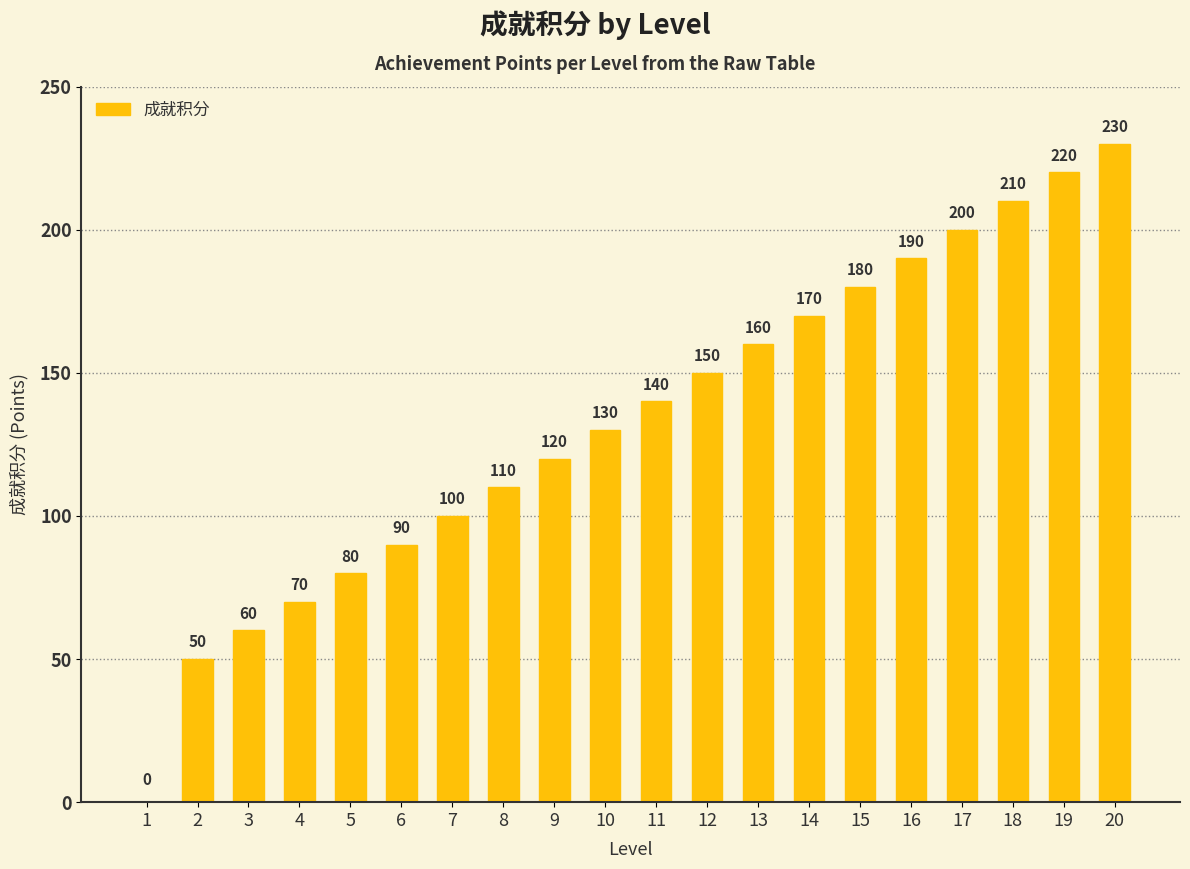

What is the average value?

133